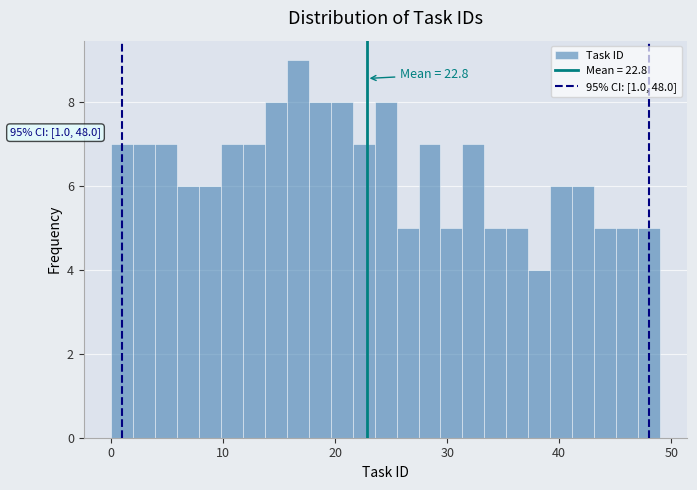

Around what value on the x-axis is the tallest bar? Give the approximate position of its centre, as read against the axis.

17